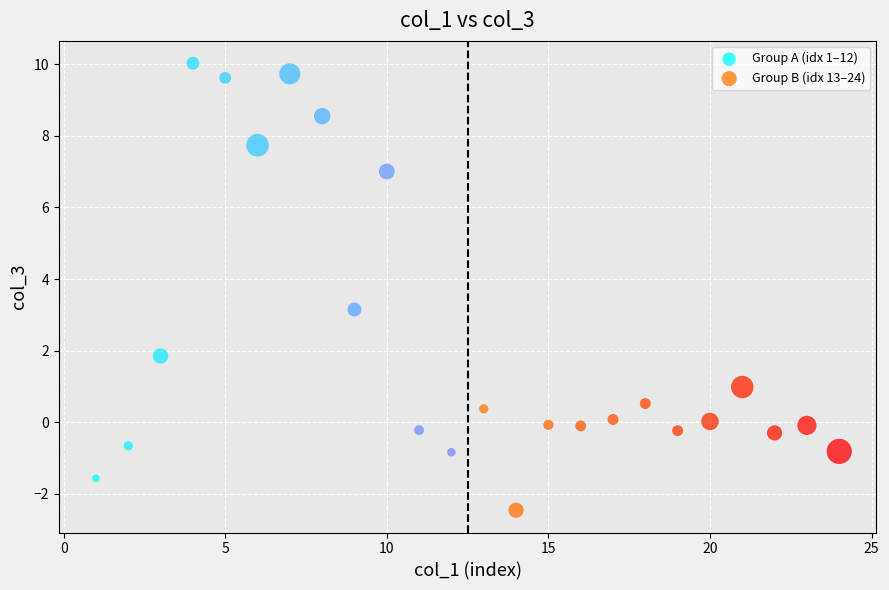

Which series reaches the maximum Y coordinate?

Group A (idx 1–12)